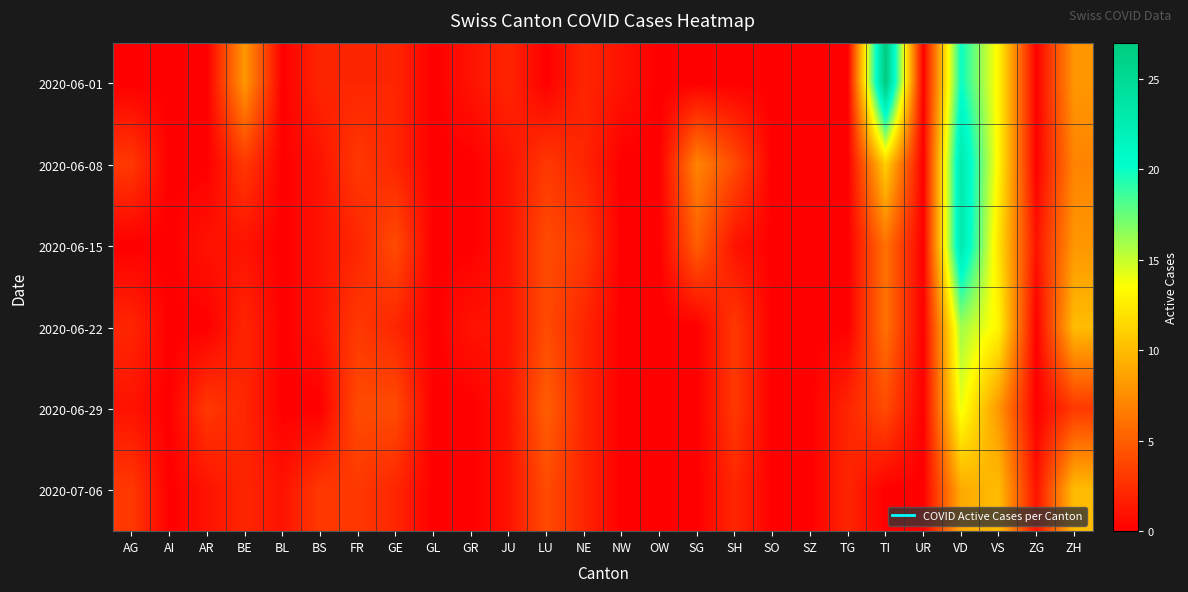

At which category is the sum across all series the highest?

VD